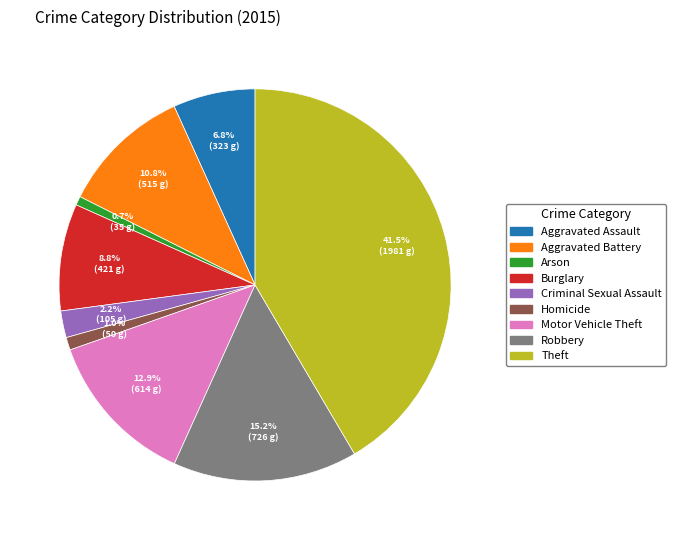

To the nearest percent, what is the difference between the Criminal Sexual Assault and Motor Vehicle Theft slice percentages?

11%